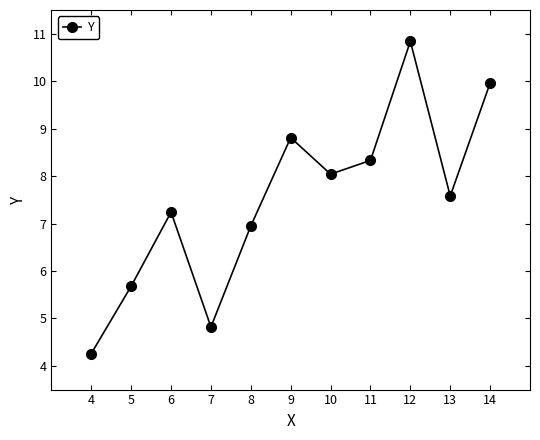

How many interior local peaks (higher than both neighbors) does the data have?

3